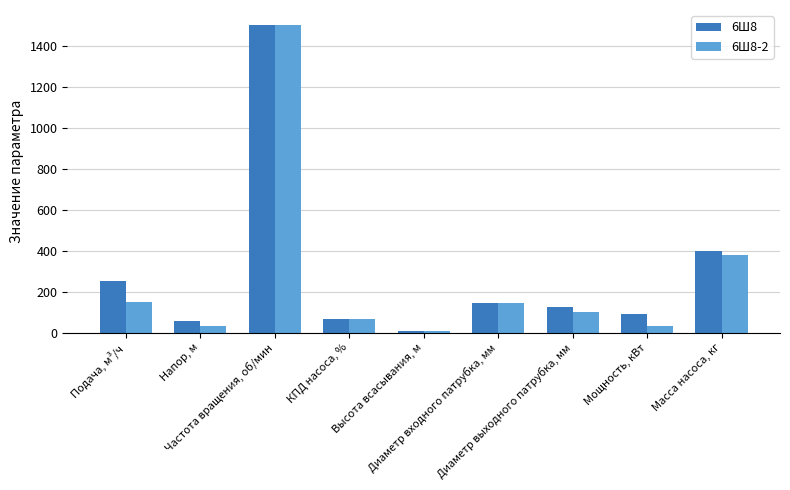

How many bars are there in total?

18